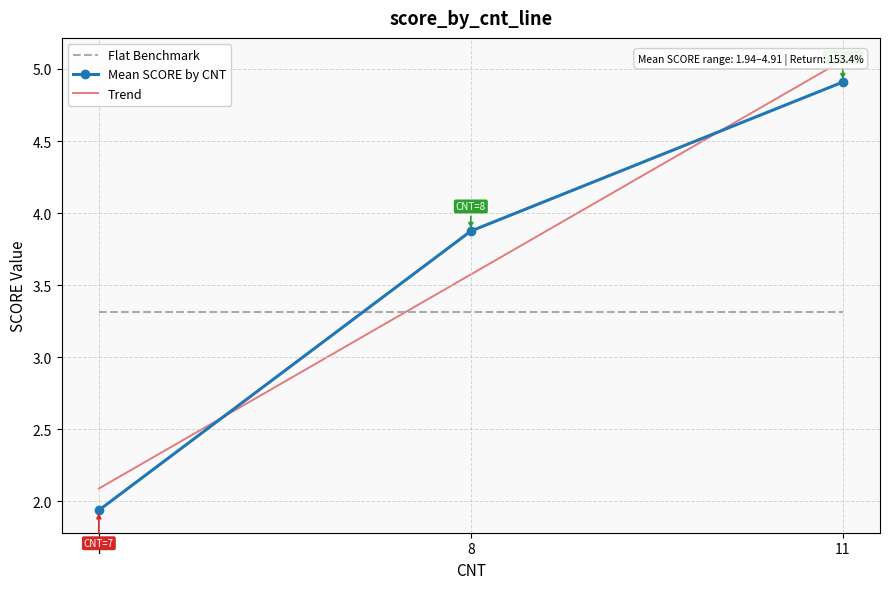

What is the sum of all Mean SCORE by CNT values?

10.7